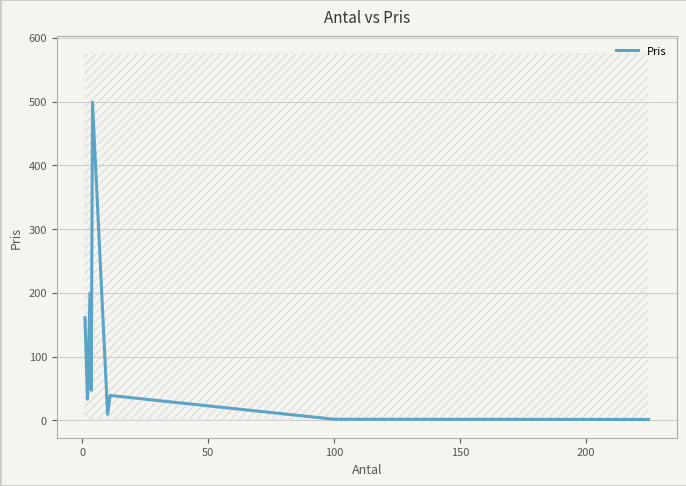

What is the highest value of the Pris series?

499.0